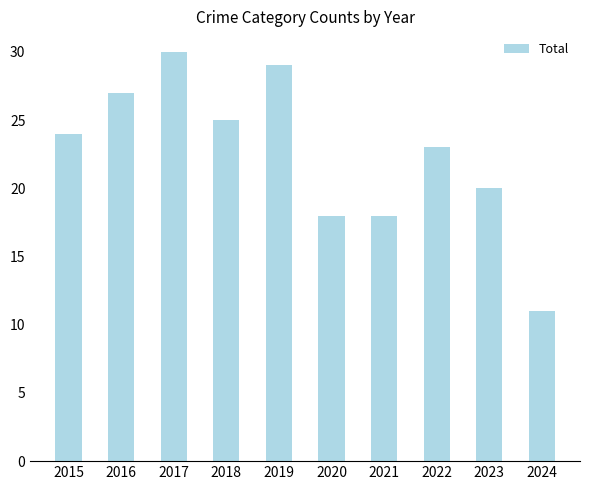

What is the change in value from 2016 to 2018?

-2